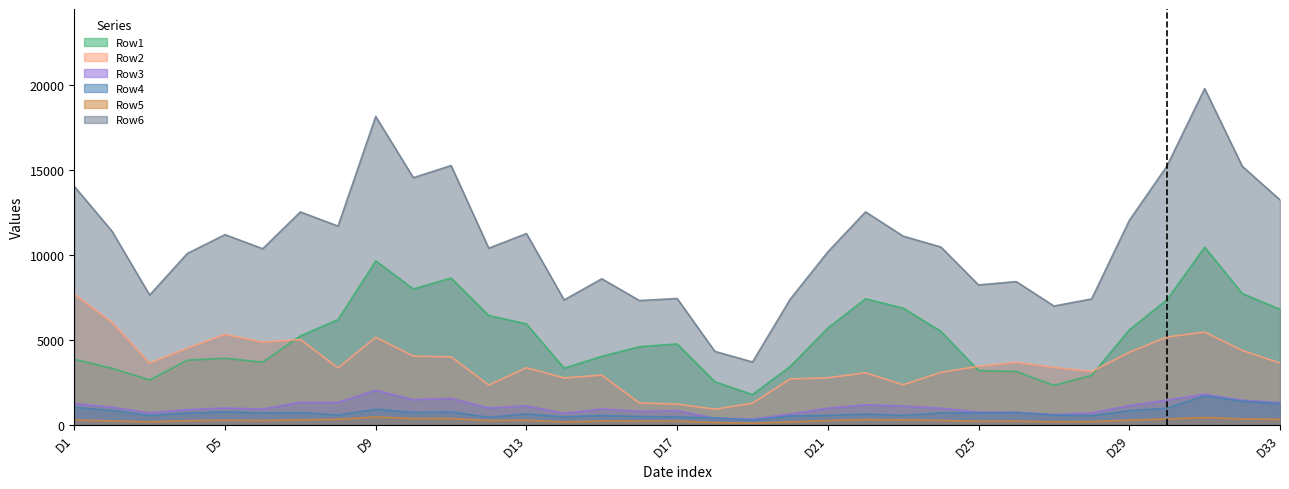

At which label does Row5 first exceed 227?

D1